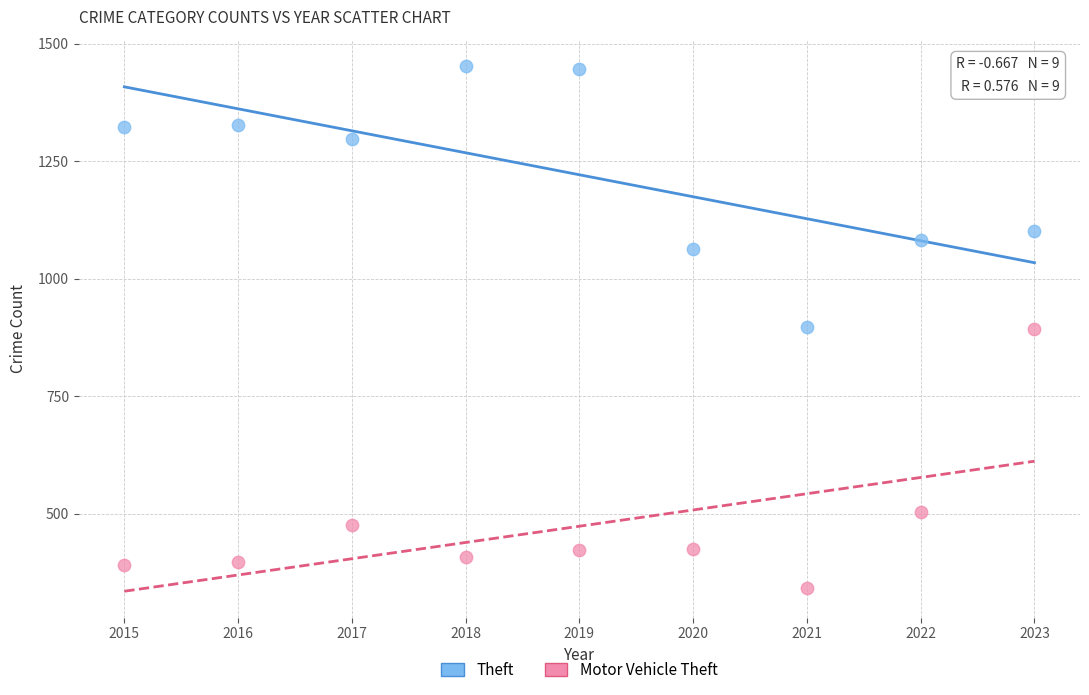

In the Theft series, what Y value is closest to 1175?

1102